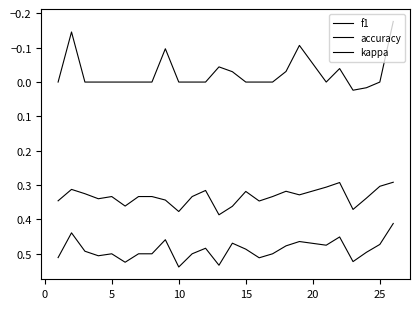

Reading right to left, list all the values displayed in this chart.

f1: 0.3	0.3	0.3	0.4	0.3	0.3	0.3	0.3	0.3	0.3	0.3	0.4	0.4	0.3	0.3	0.4	0.3	0.3	0.3	0.4	0.3	0.3	0.3	0.3	0.3
accuracy: 0.4	0.5	0.5	0.5	0.5	0.5	0.5	0.5	0.5	0.5	0.5	0.5	0.5	0.5	0.5	0.5	0.5	0.5	0.5	0.5	0.5	0.5	0.5	0.4	0.5
kappa: -0.2	0.0	0.0	0.0	-0.0	0.0	-0.1	-0.0	0.0	0.0	0.0	-0.0	-0.0	0.0	0.0	0.0	-0.1	0.0	0.0	0.0	0.0	0.0	0.0	-0.1	0.0